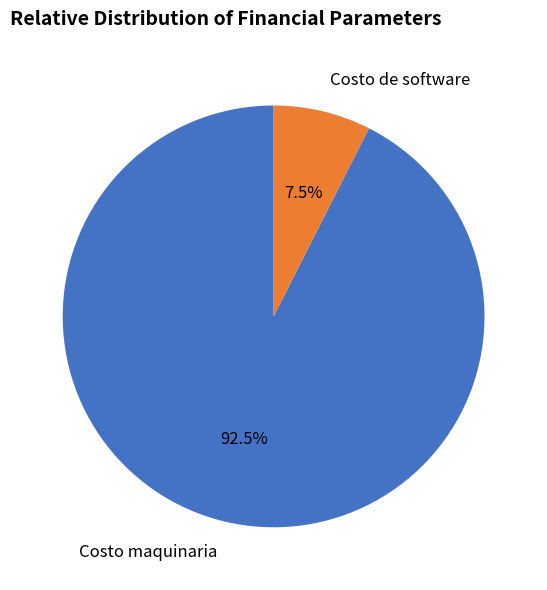

Is there a majority slice in this chart?

Yes